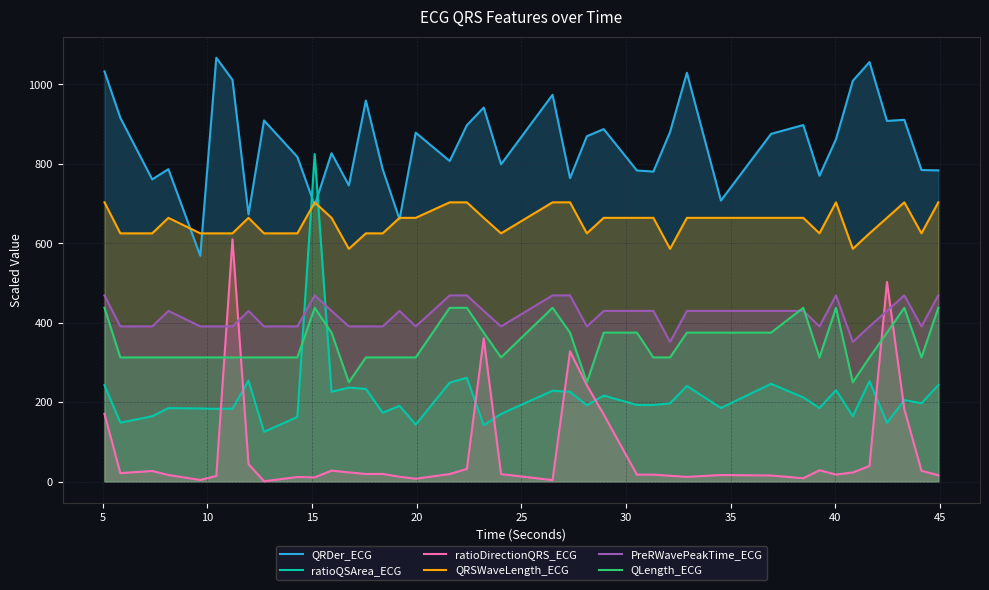

Which series has the widest spread of values?

ratioQSArea_ECG